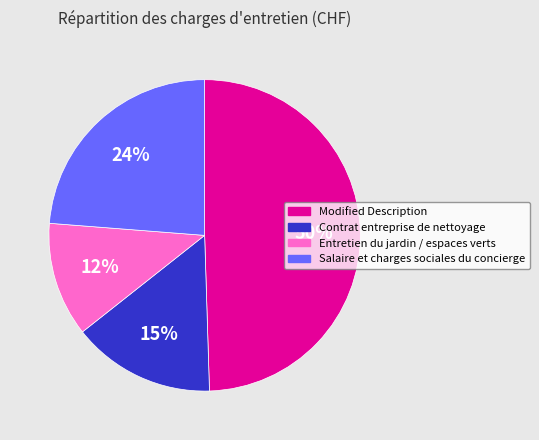

To the nearest percent, what is the difference between the Modified Description and Salaire et charges sociales du concierge slice percentages?

26%